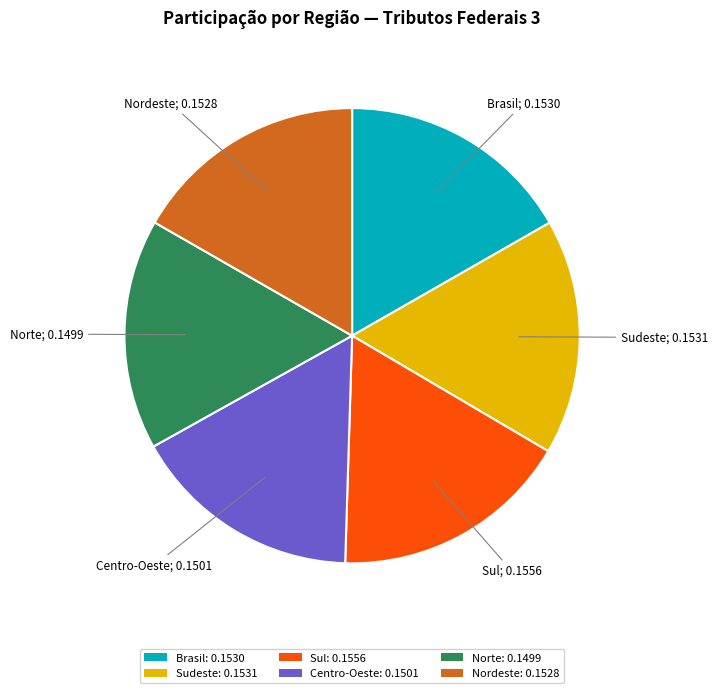

Is Brasil: 0.1530 the majority of the pie?

No